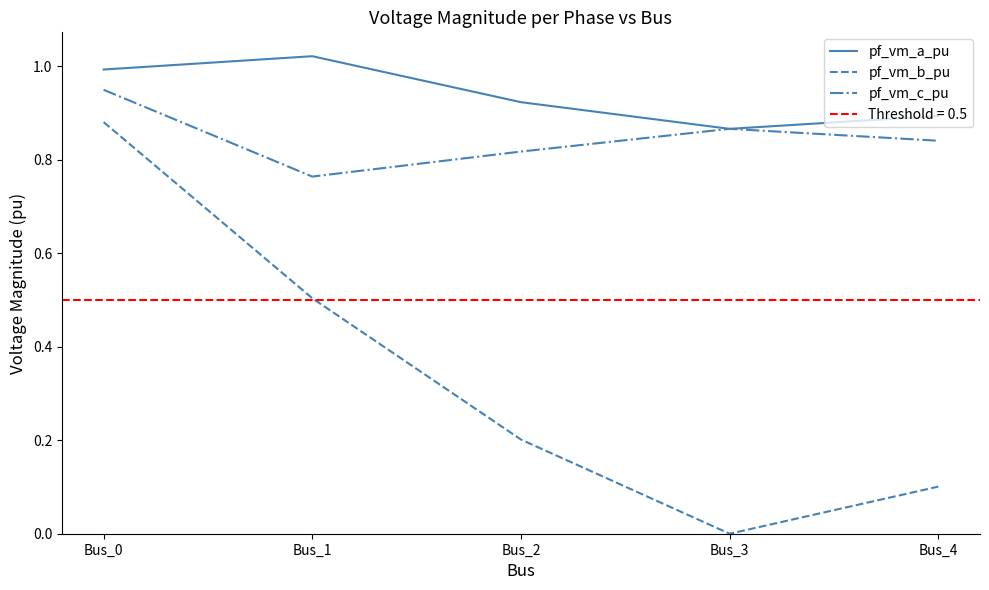

Is it true that pf_vm_b_pu equals 0.0 at Bus_4?

False